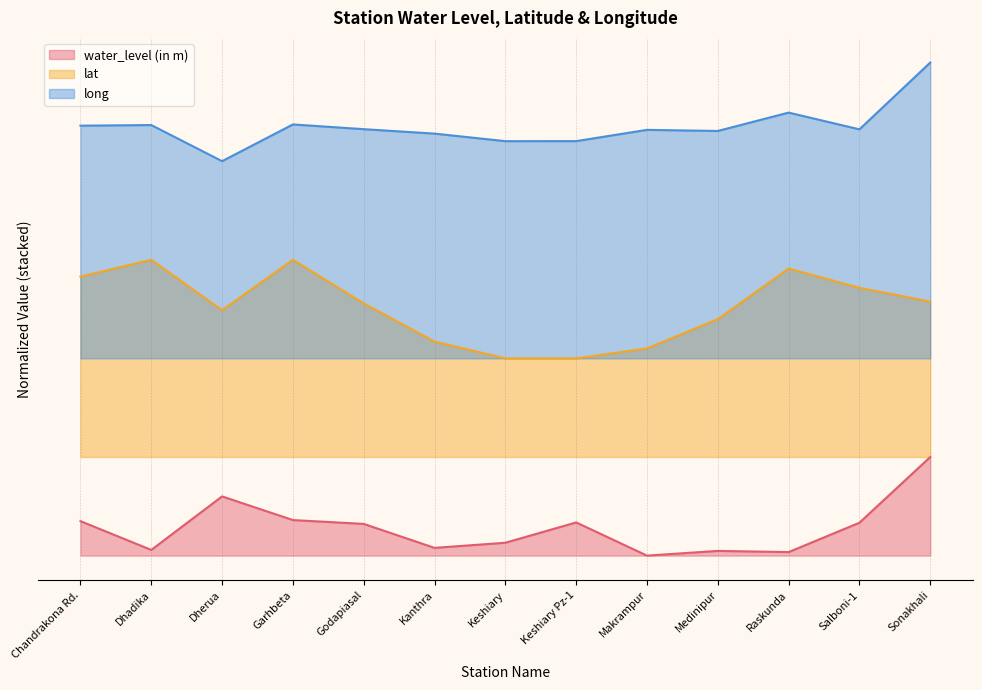

Does the chart have visible grid lines?

Yes